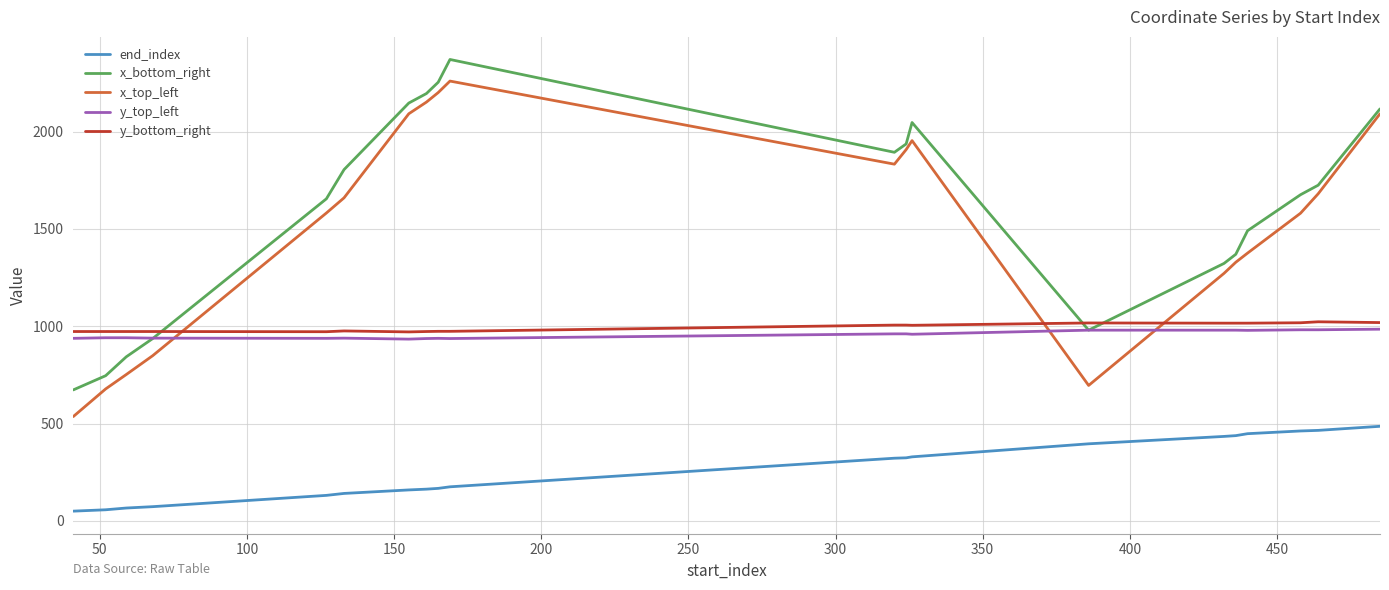

What is the highest value of the y_top_left series?

985